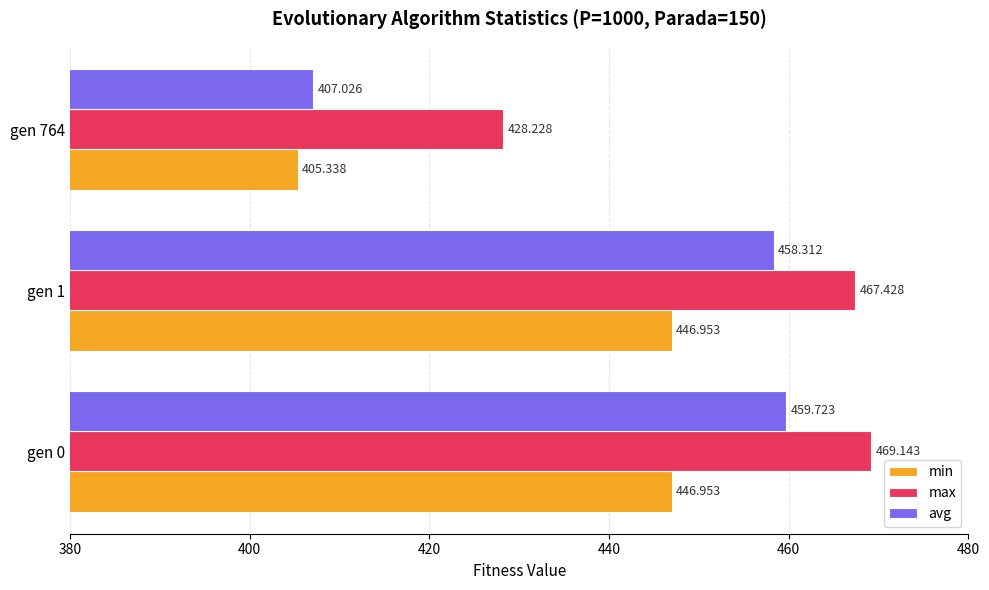

Which series has the largest total across all categories?

max